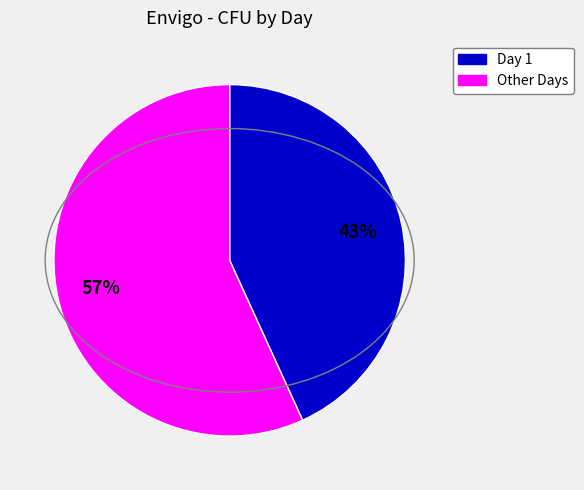

To the nearest percent, what is the average slice percentage?

50%